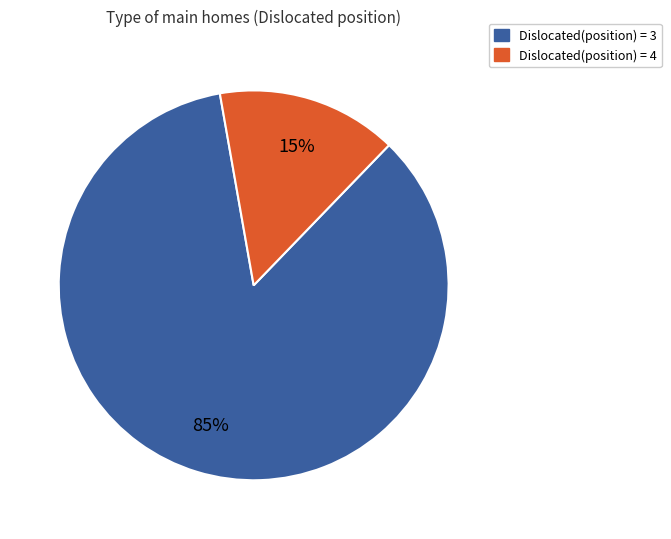

To the nearest percent, what is the difference between the largest and smallest slice percentages?

70%